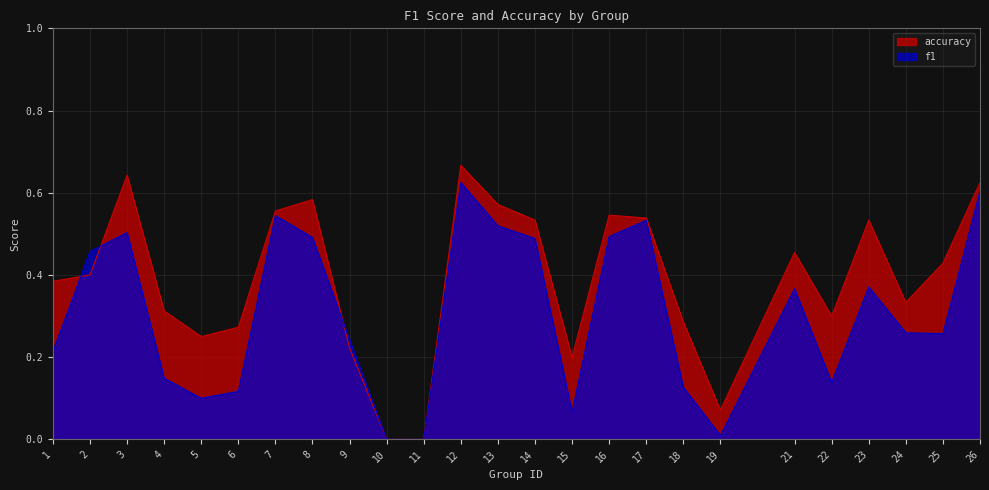

Where do accuracy and f1 first cross each other?

1 and 2